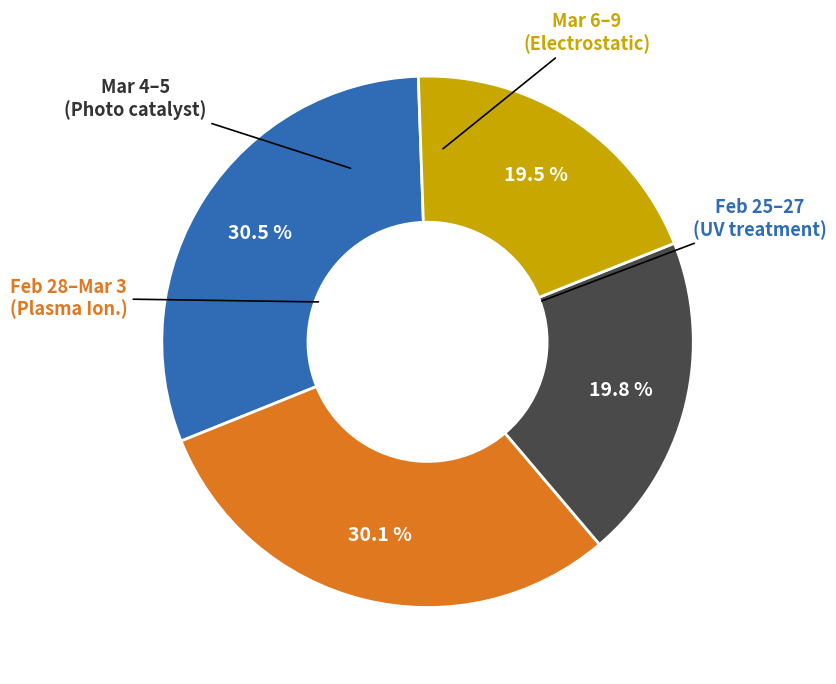

Is there any slice that represents more than half of the pie?

No